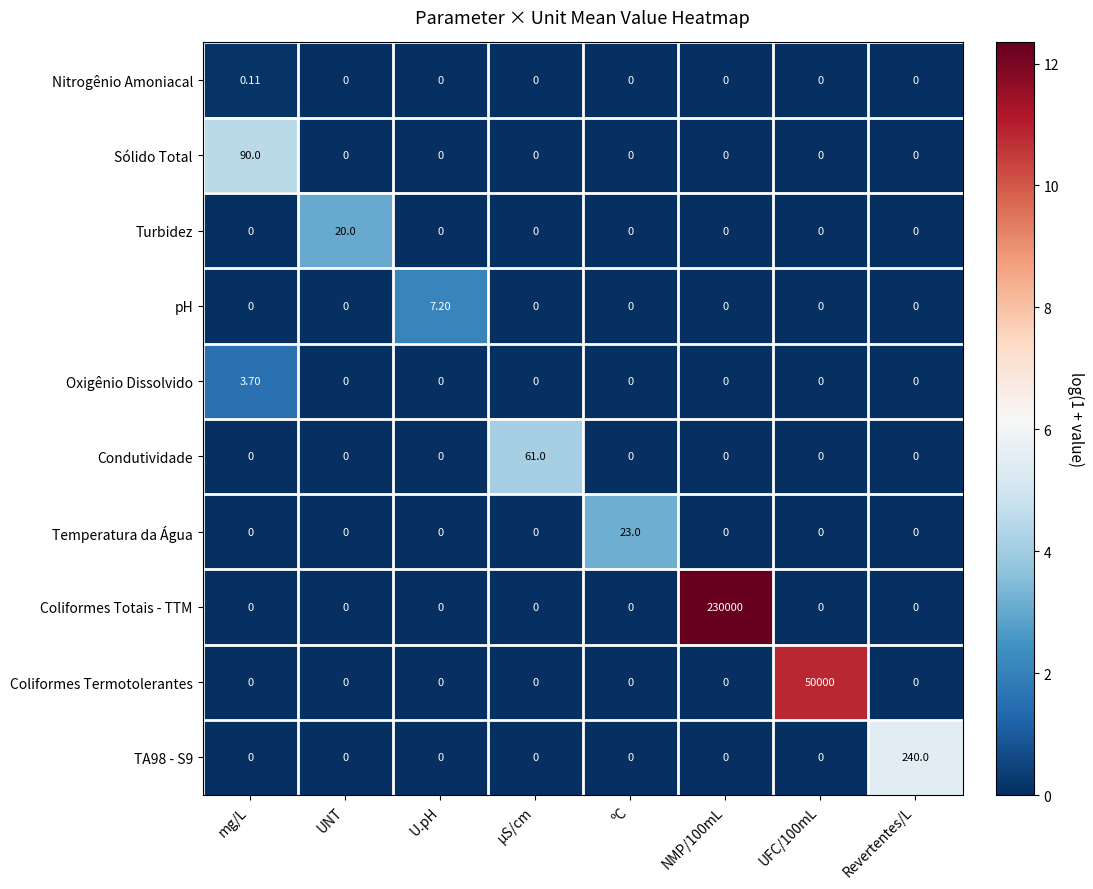

How many positive values does the Oxigênio Dissolvido series have?

1